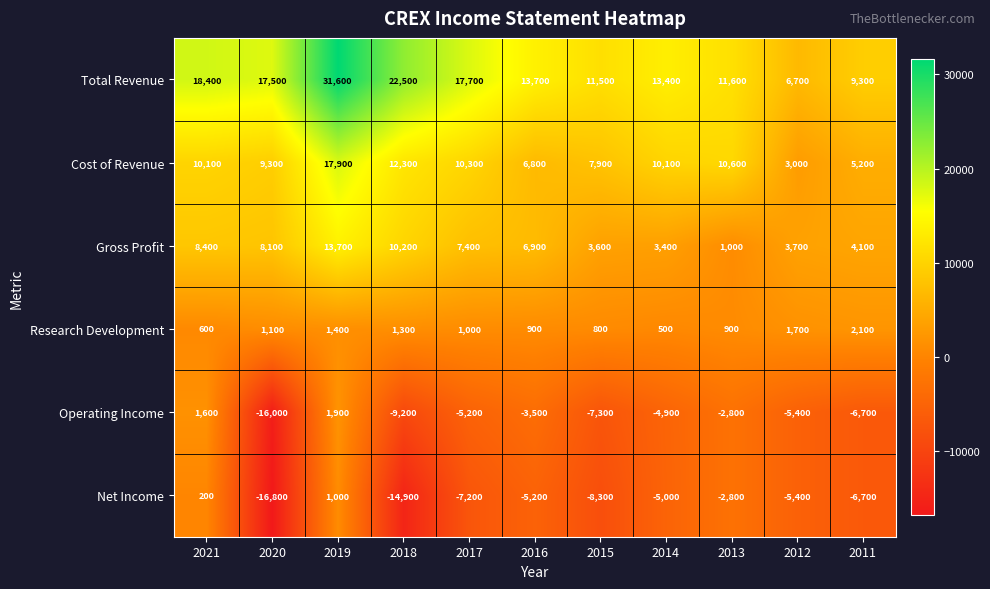

What is the lowest value of the Gross Profit series?

1000